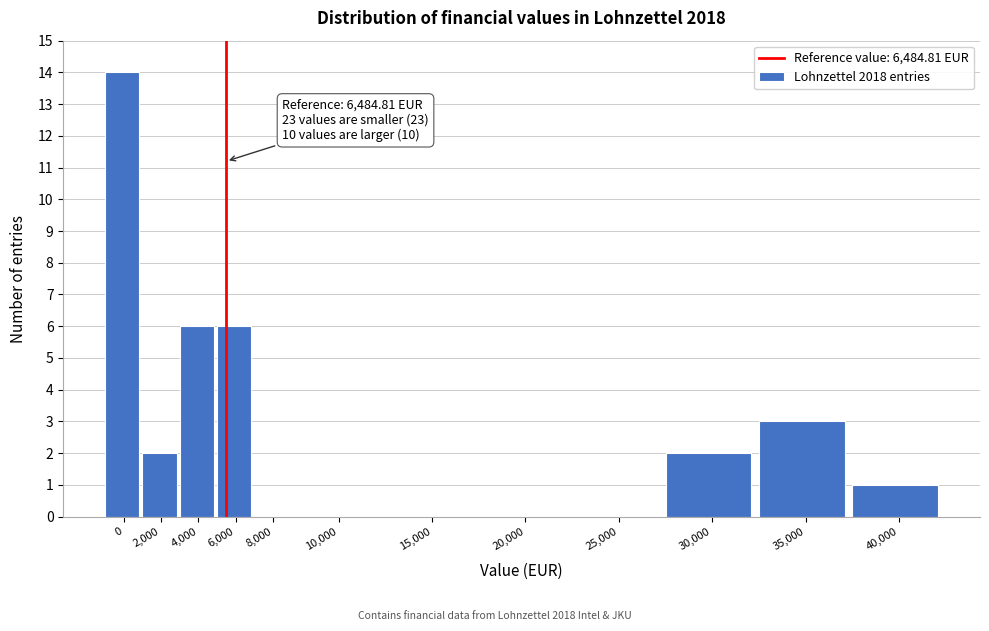

Reading left to right, transcribe all the data shown in this chart.

0=14	2,000=2	4,000=6	6,000=6	8,000=0	10,000=0	15,000=0	20,000=0	25,000=0	30,000=2	35,000=3	40,000=1